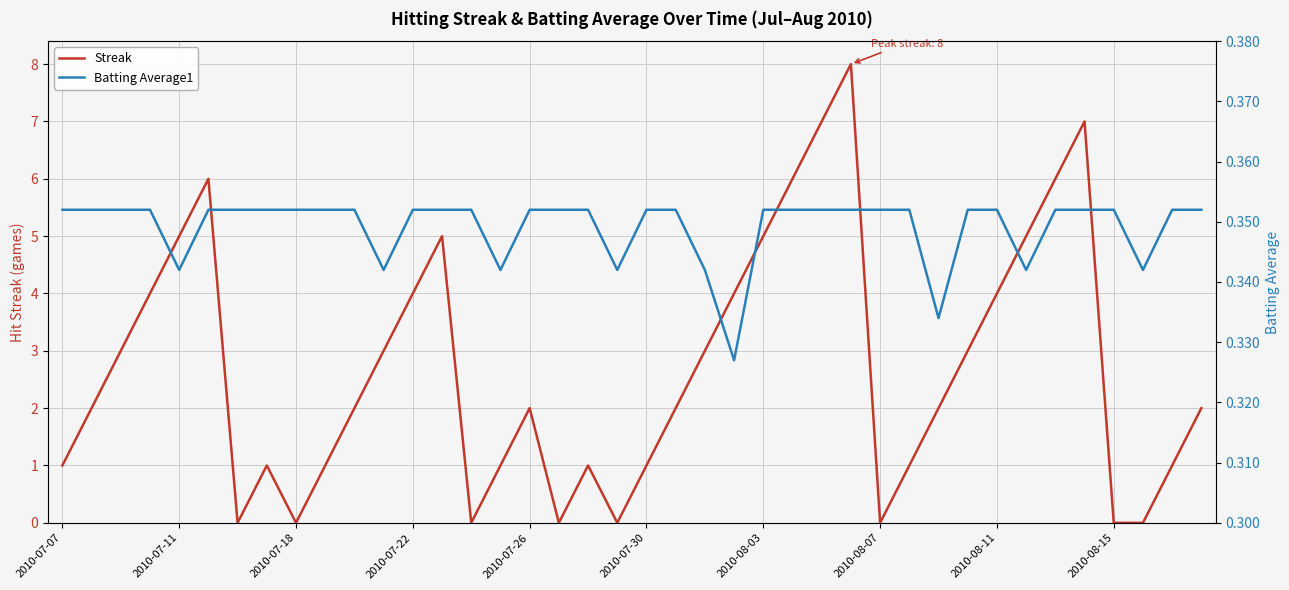

List the series in order of their overall mean, lowest first.

Batting Average1, Streak